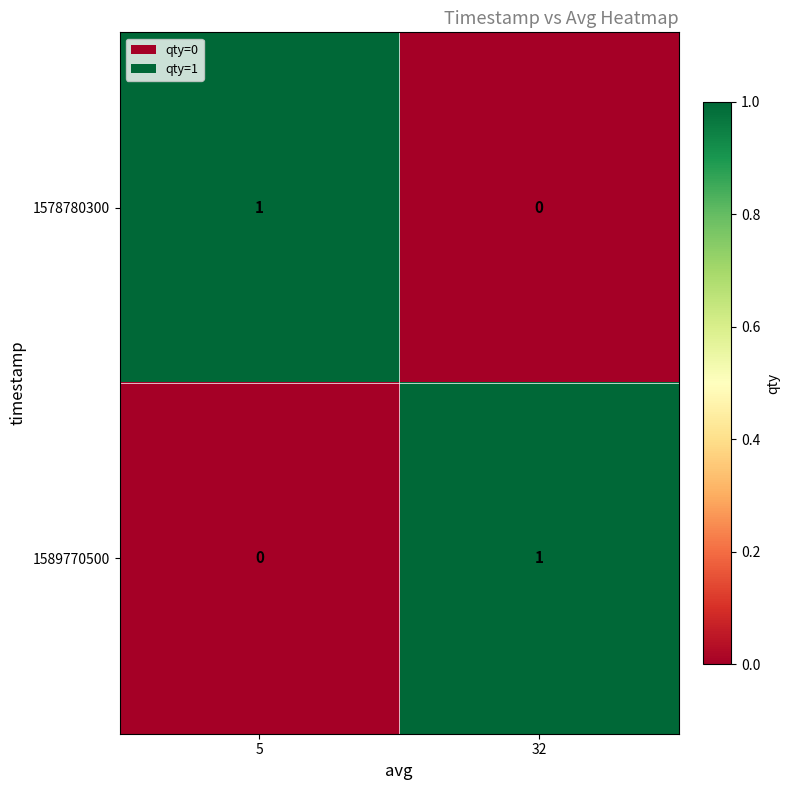

At which label does 1589770500 reach its peak?

32